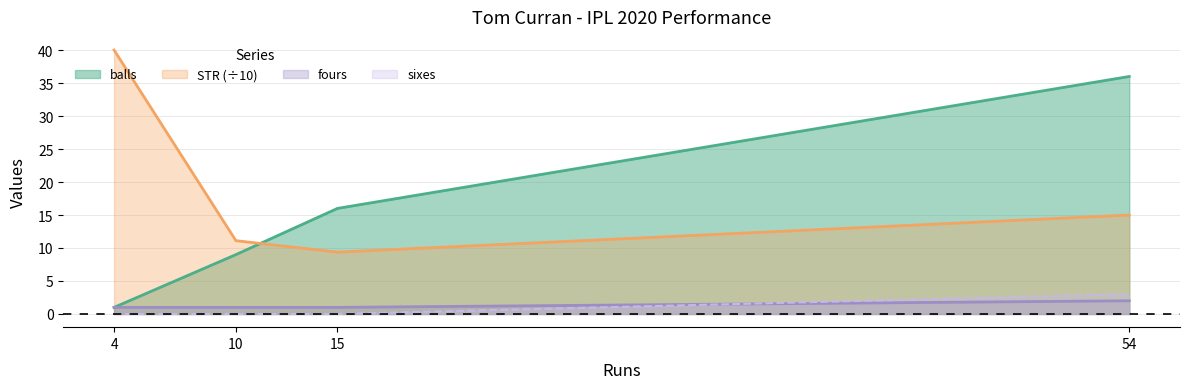

What is the maximum value shown in the chart?

40.0